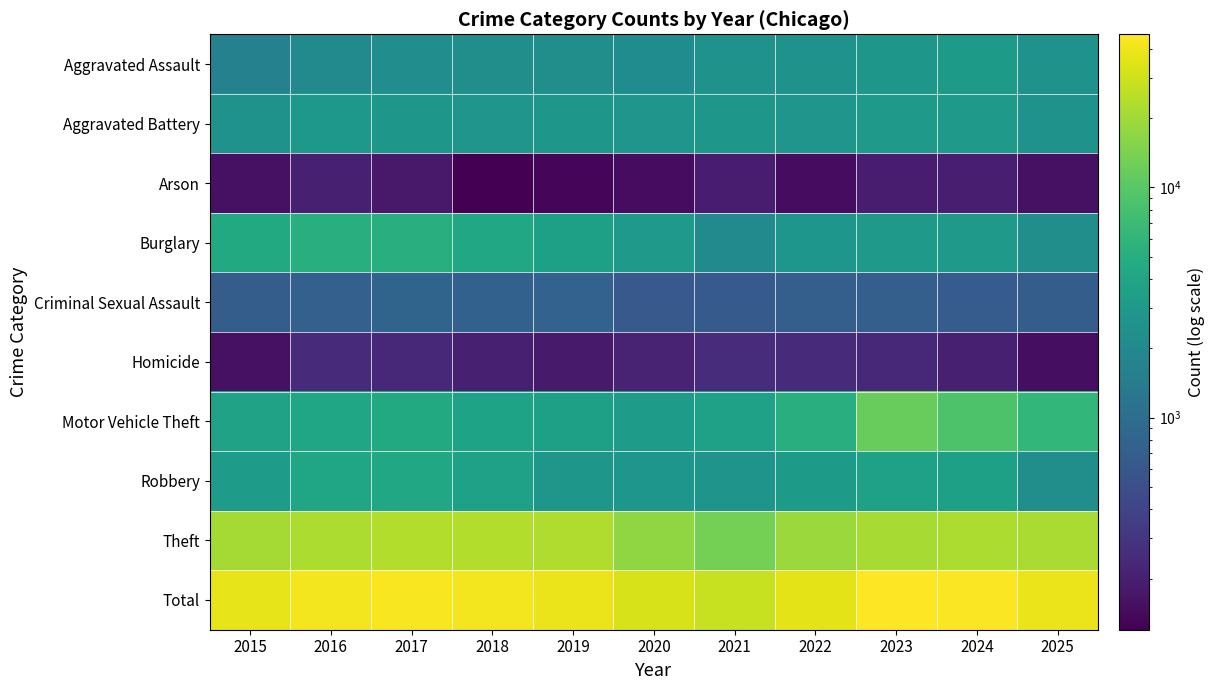

What is the smallest value displayed?

120